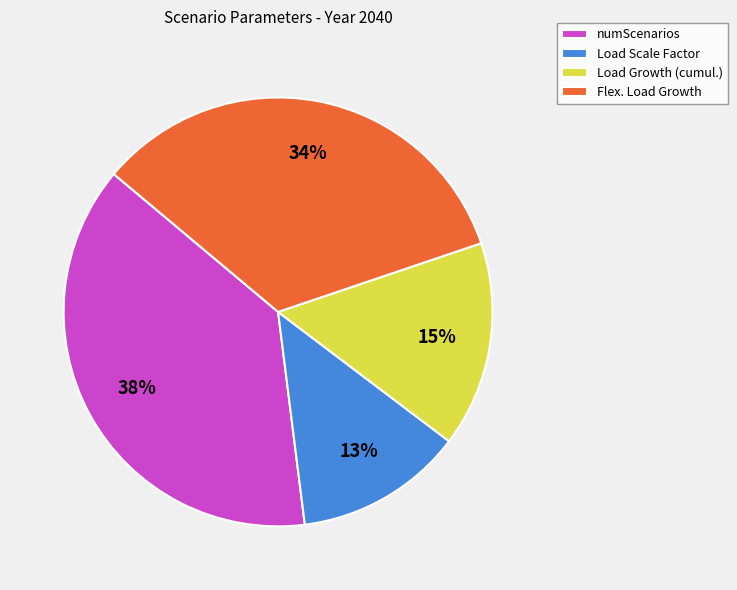

Count the number of slices in the pie.

4